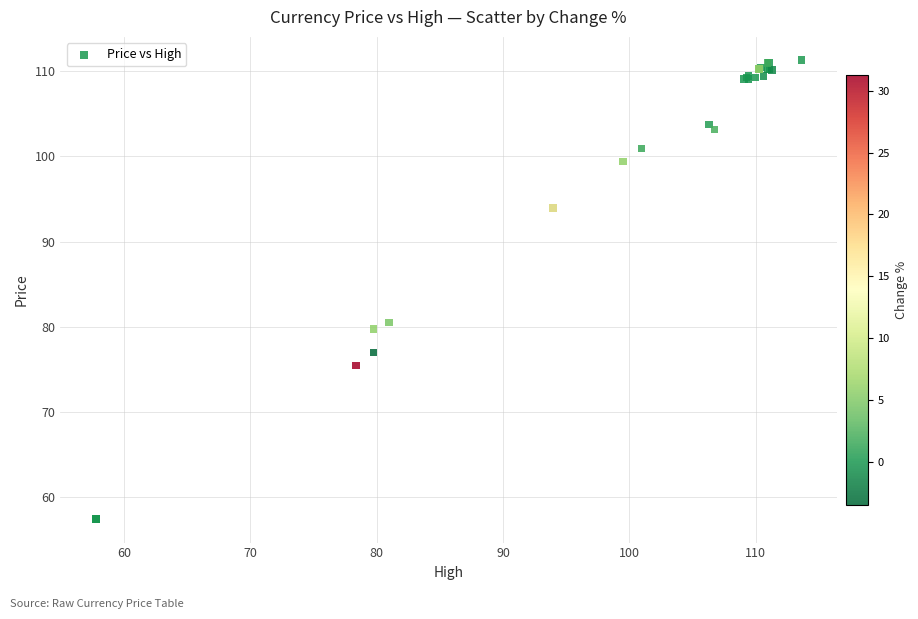

What Y value in the scatter plot is closest to 84?

80.5